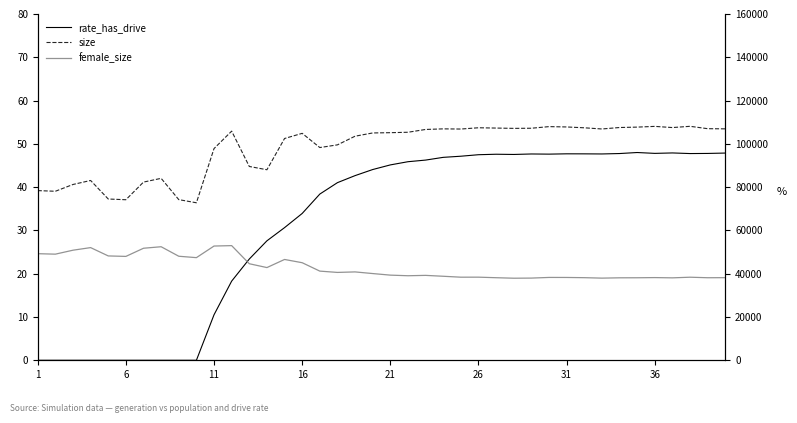

Is this an area chart (filled region under the line)?

No